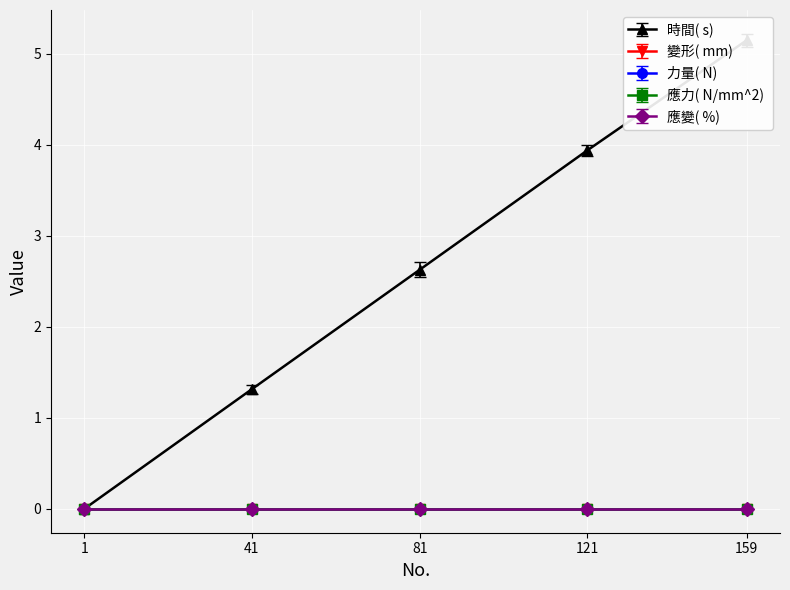

True or false: 應變( %)  has more than 0 points higher than both neighbors.

False